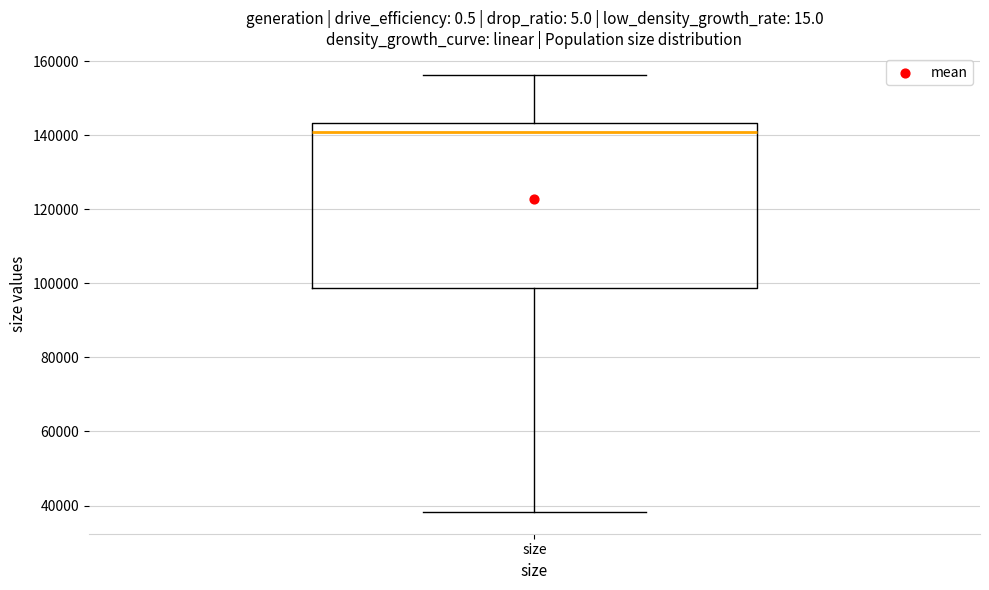

Where does the lower whisker of the box for size end on the y-axis? The values are not printed on the chart, so give them approximately, as read against the axis.

38000